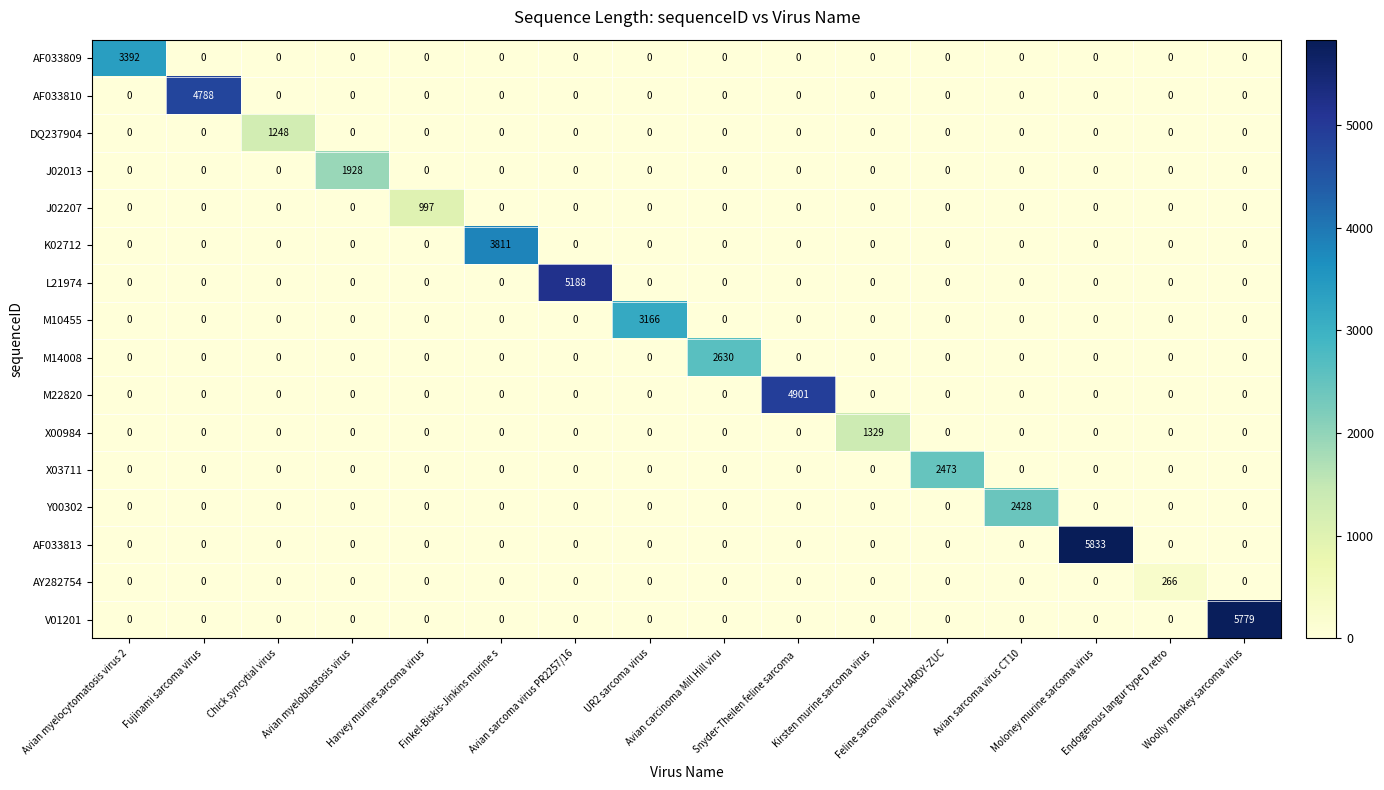

What is the sum of all M14008 values?

2630